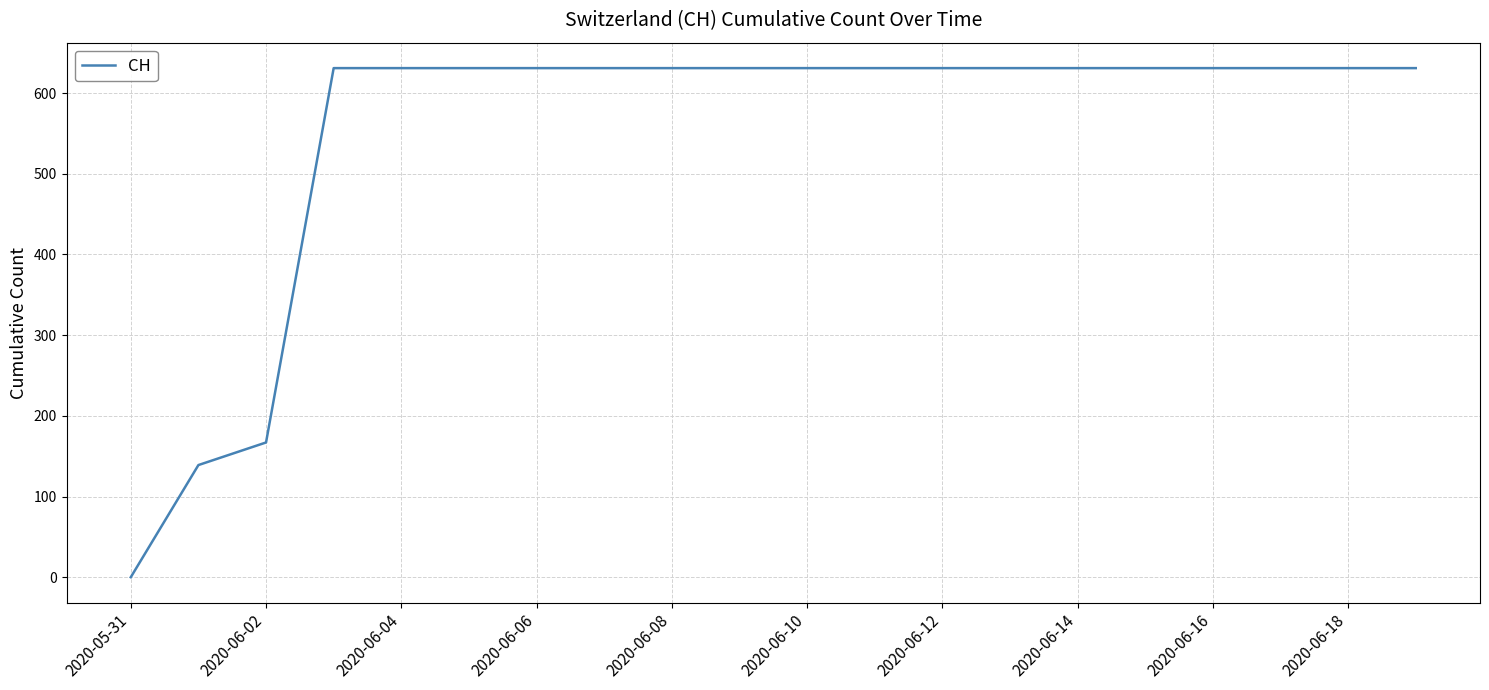

What is the difference between the maximum and minimum values?

631